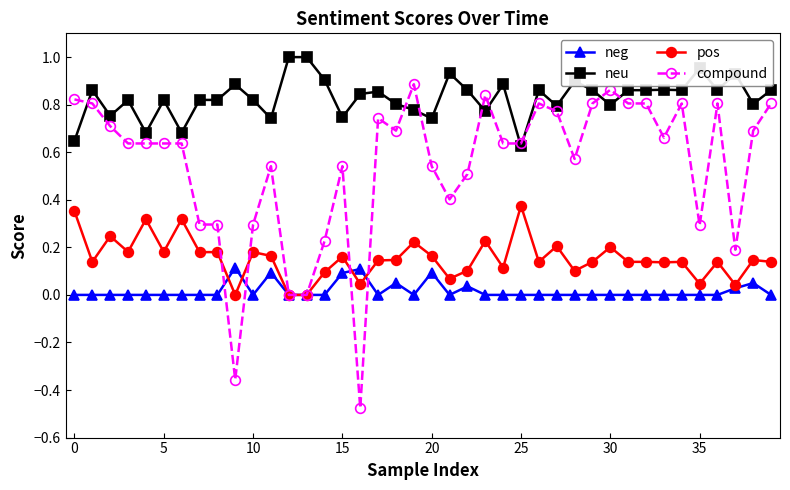

What are all the series names shown in the legend?

neg, neu, pos, compound